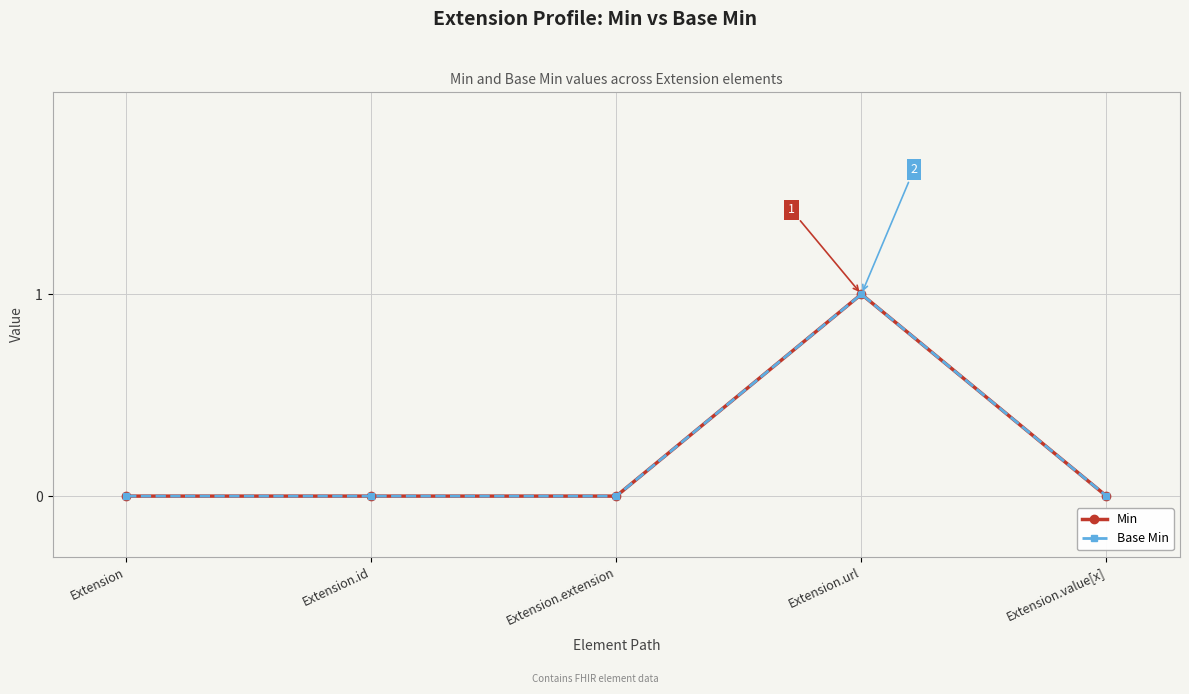

True or false: Min has more than 2 points higher than both neighbors.

False